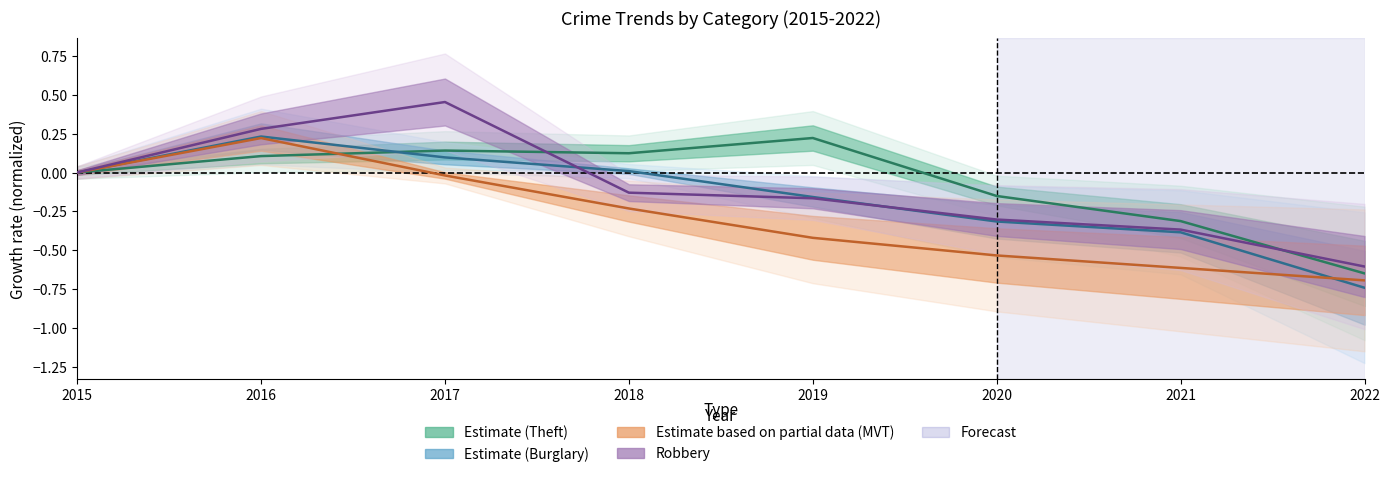

Reading left to right, what are all the values shown in this chart?

Theft: 0.0	0.1	0.1	0.1	0.2	-0.2	-0.3	-0.6
Burglary: 0.0	0.2	0.1	0.0	-0.2	-0.3	-0.4	-0.7
Motor Vehicle Theft: 0.0	0.2	-0.0	-0.2	-0.4	-0.5	-0.6	-0.7
Robbery: 0.0	0.3	0.5	-0.1	-0.2	-0.3	-0.4	-0.6